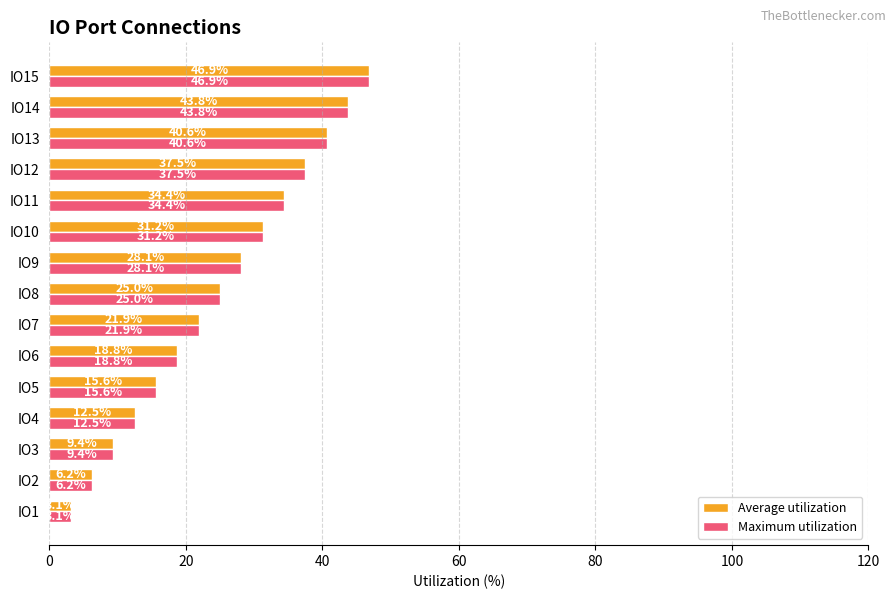

At which category is the sum across all series the highest?

IO15